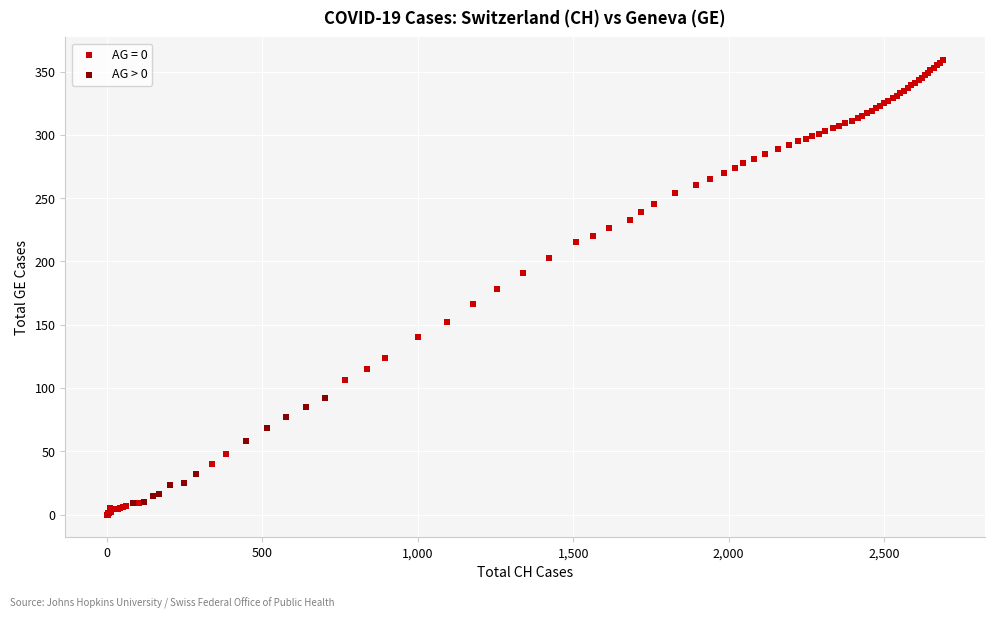

Which series reaches the maximum Y coordinate?

AG = 0